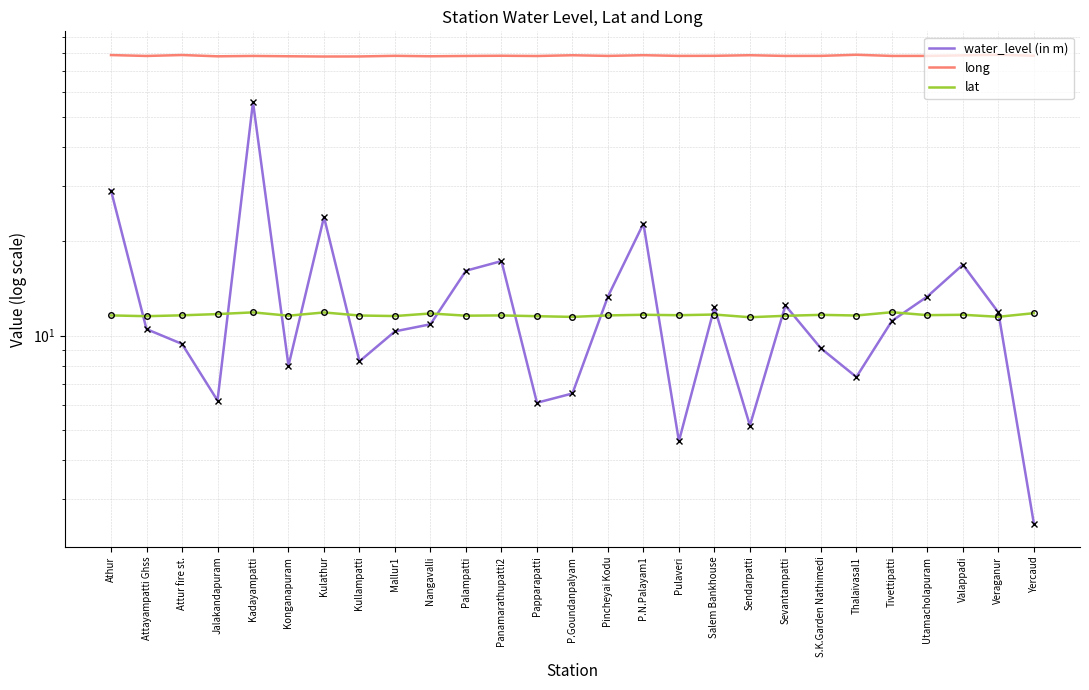

At which category does lat reach its first local valley?

Attayampatti Ghss